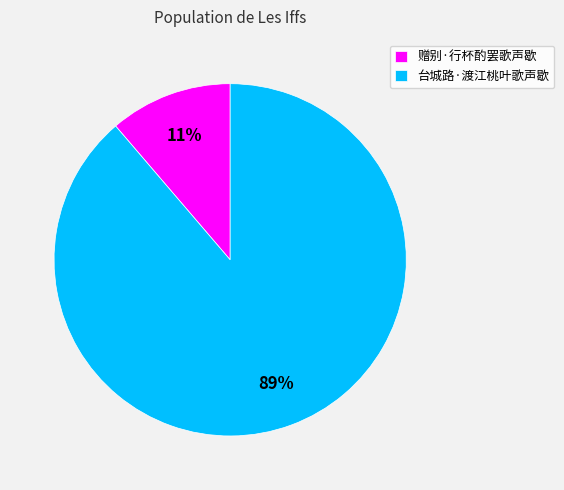

Rank the categories by value from highest to lowest.

台城路·渡江桃叶歌声歇, 赠别·行杯酌罢歌声歇